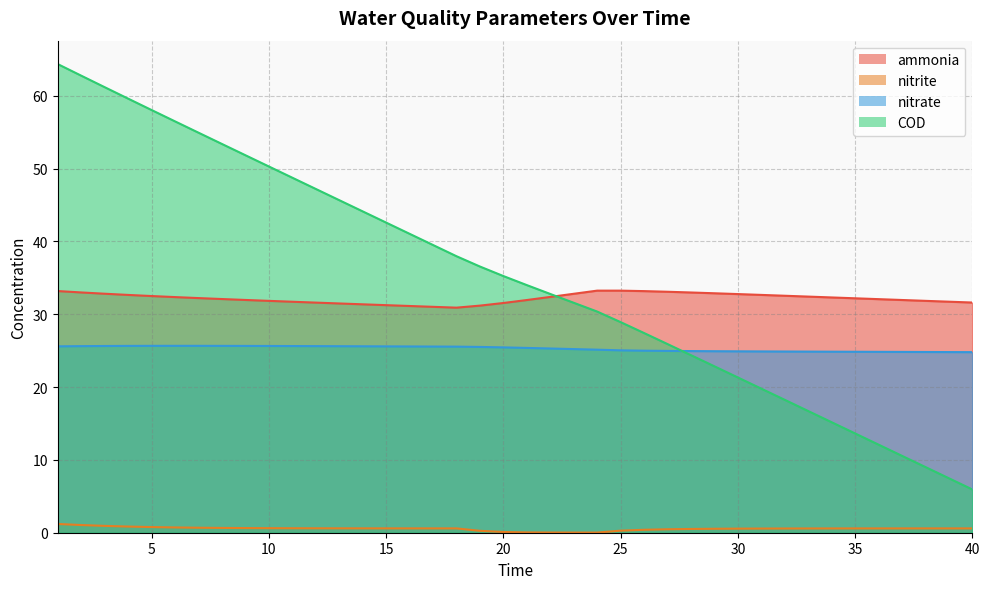

How many data points does each series have?

40